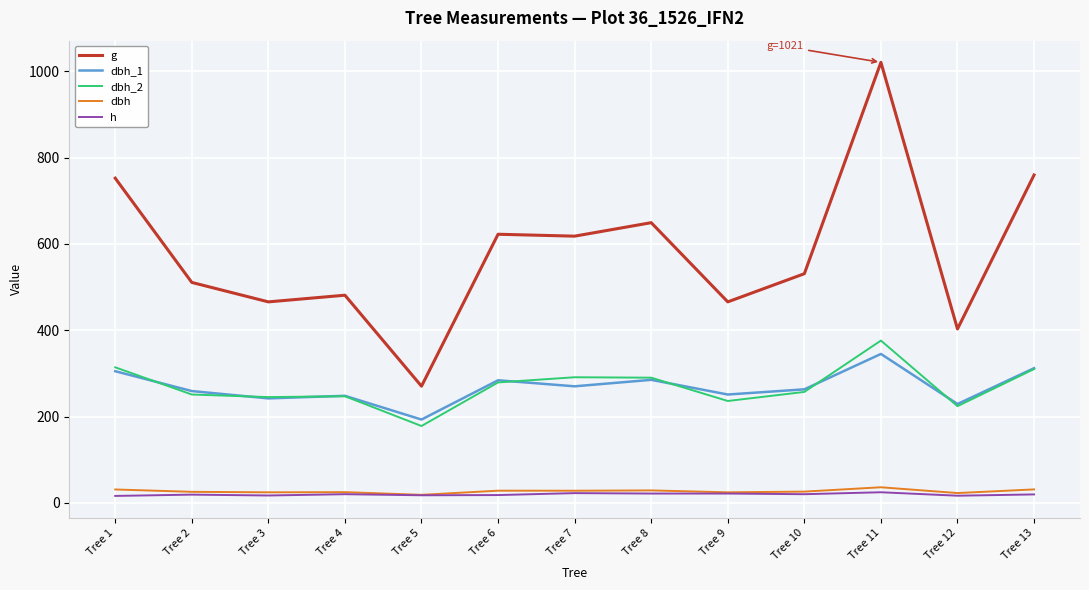

Which label corresponds to the largest value in the chart?

Tree 11